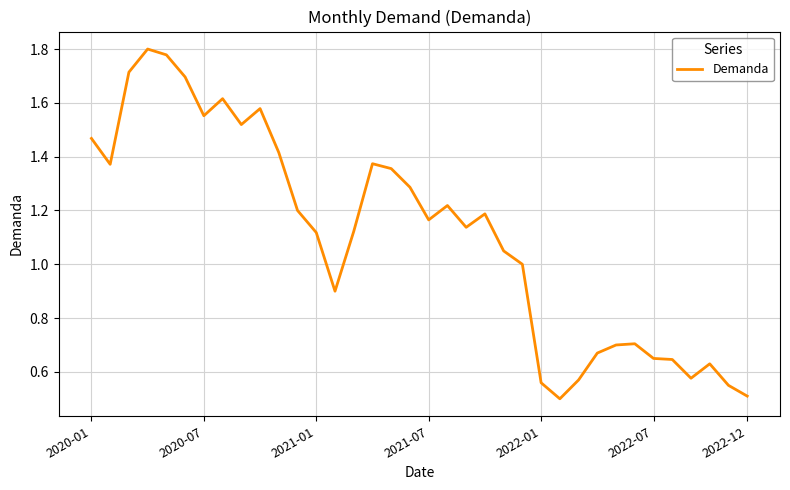

What is the minimum value shown in the chart?

0.5